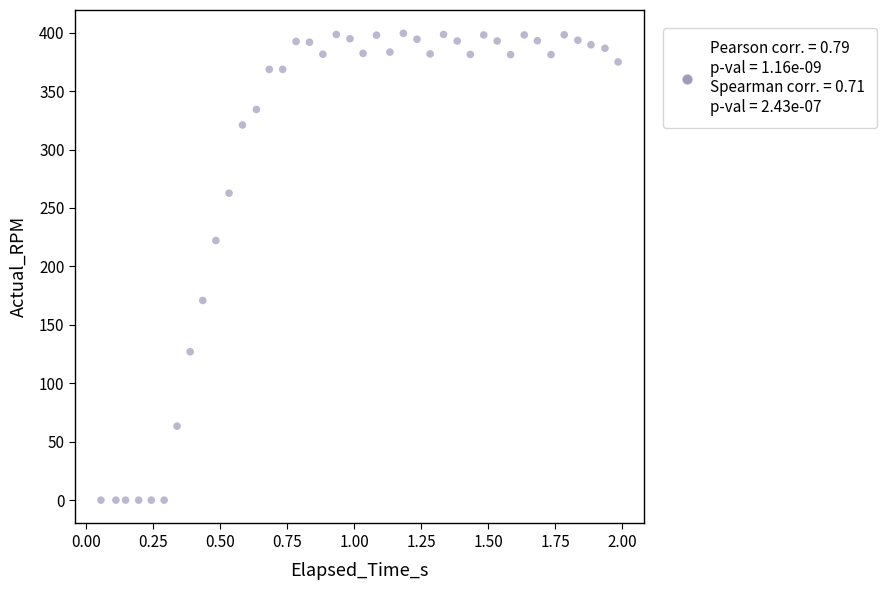

What Y value in the scatter plot is closest to 199?

222.2